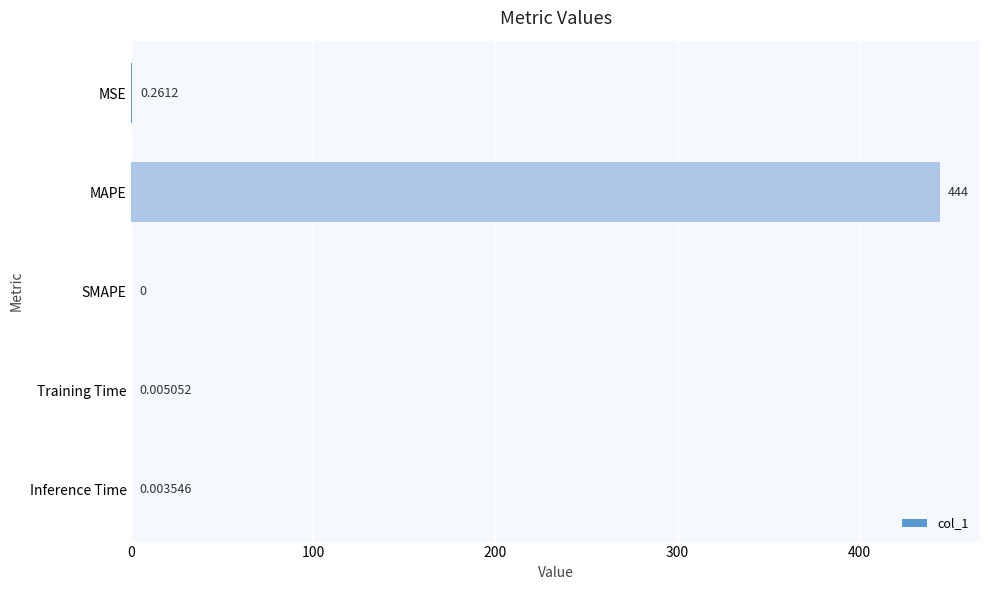

Count the number of categories in the chart.

5